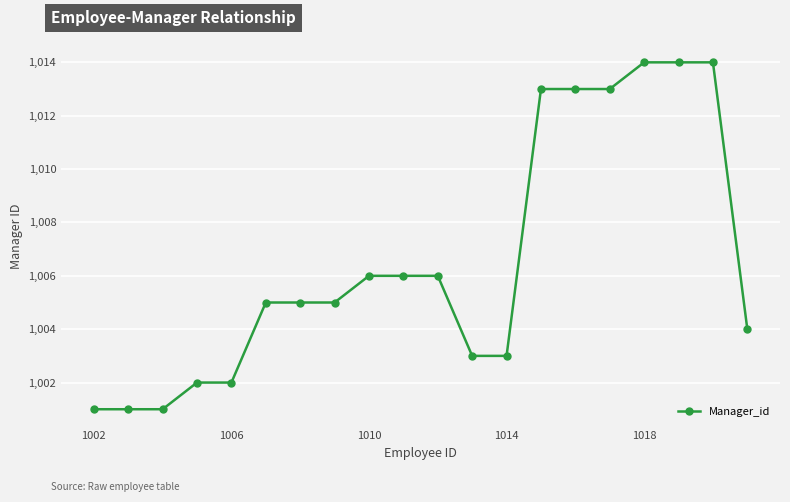

What is the value of the 12th point from the left?

1003